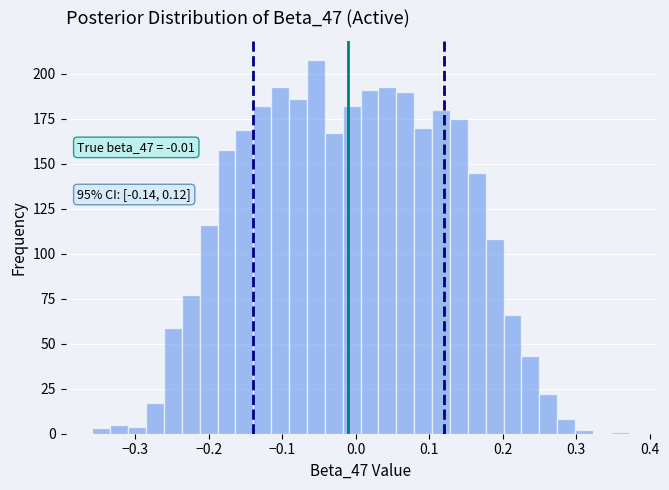

Read against the x-axis, roughly where is the centre of the tallest bar?

-0.05